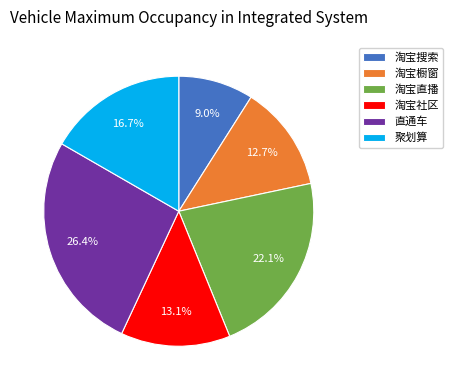

How many segments does this pie chart have?

6